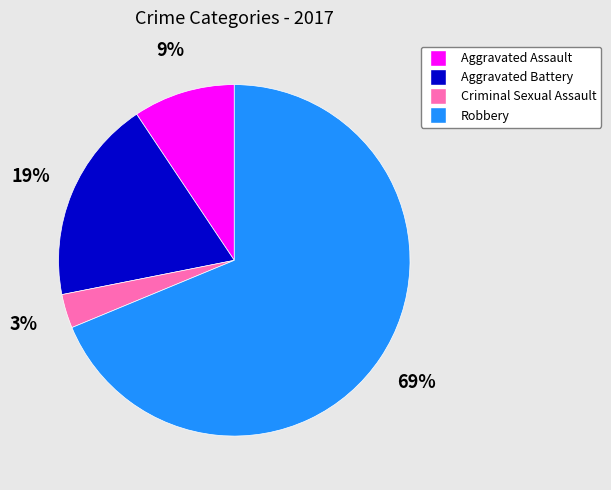

Is there a majority slice in this chart?

Yes